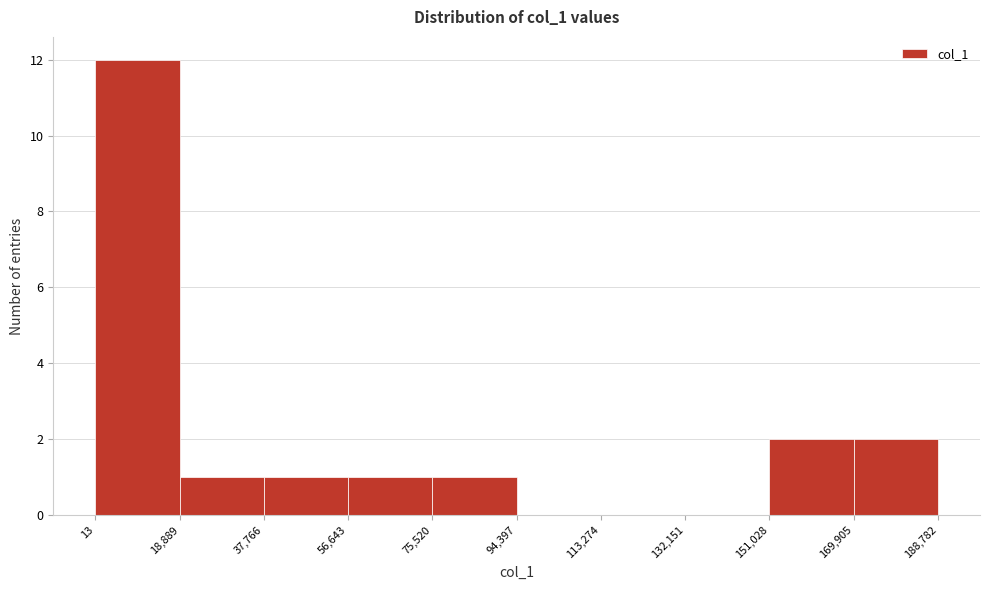

Which range on the x-axis has the tallest bar?

13 to 18,889